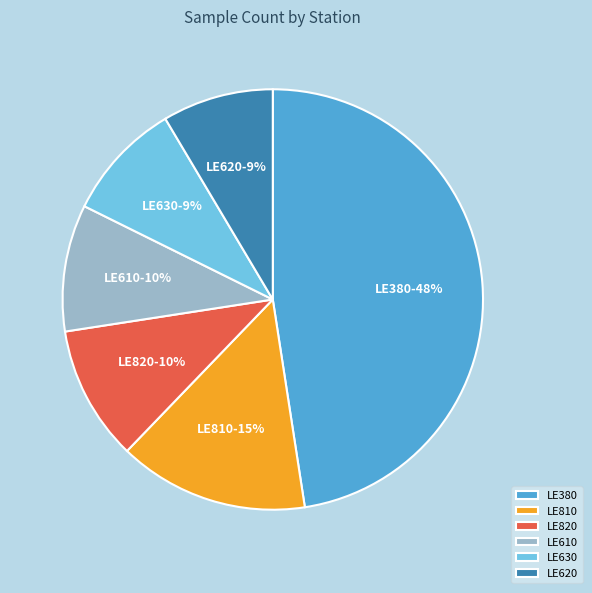

To the nearest percent, what is the average slice percentage?

17%